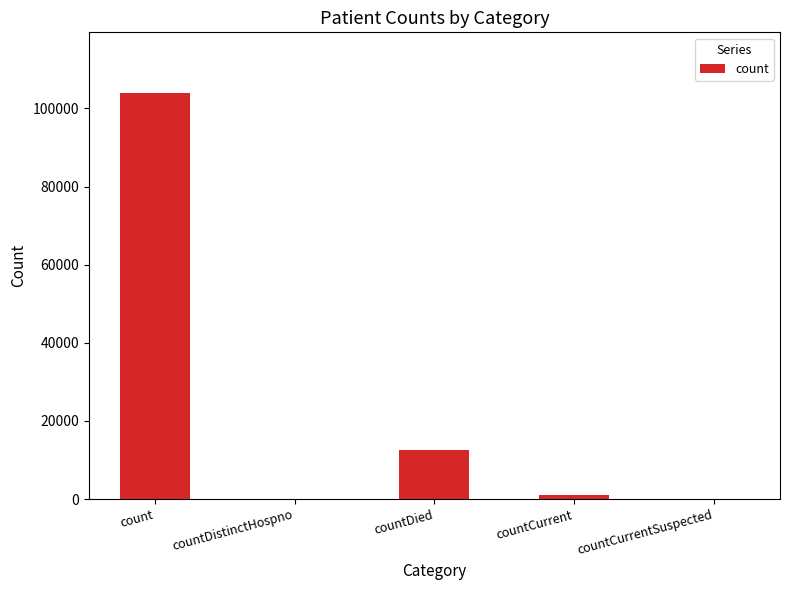

Are the bars horizontal?

No